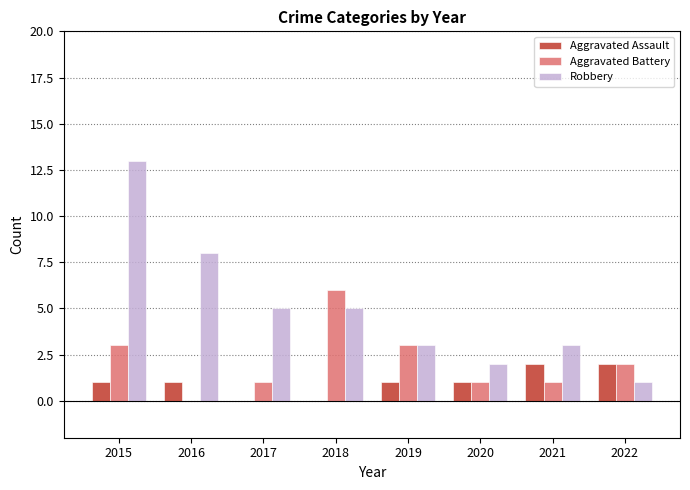

How many Aggravated Assault values are between 1 and 2?

6